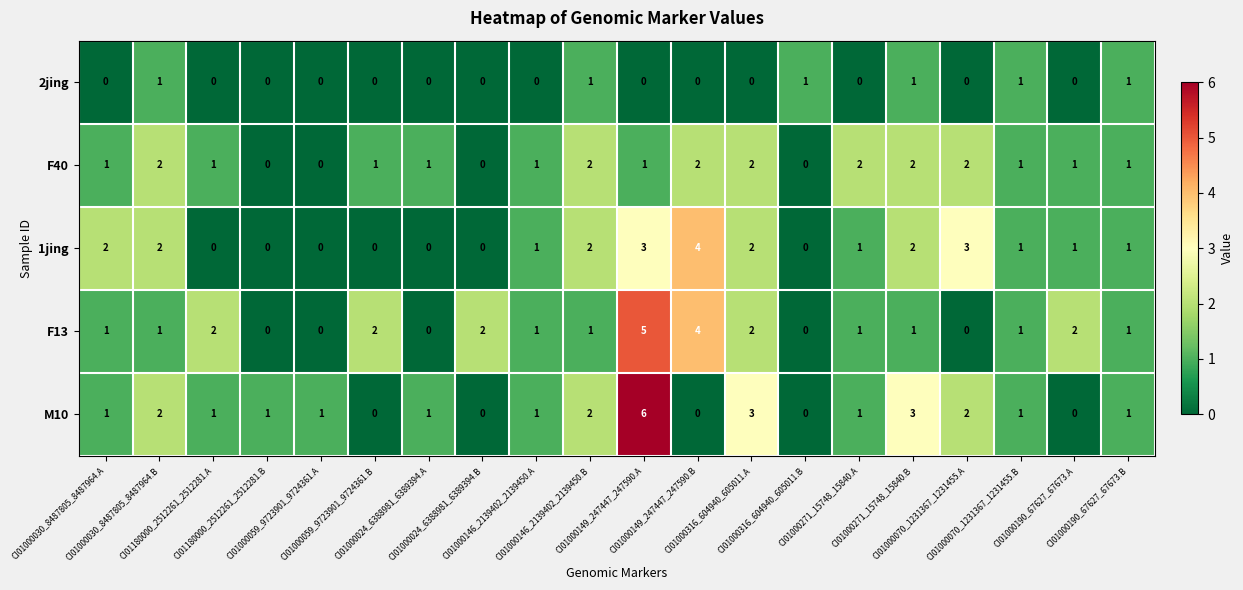

Count the number of data series in this chart.

5